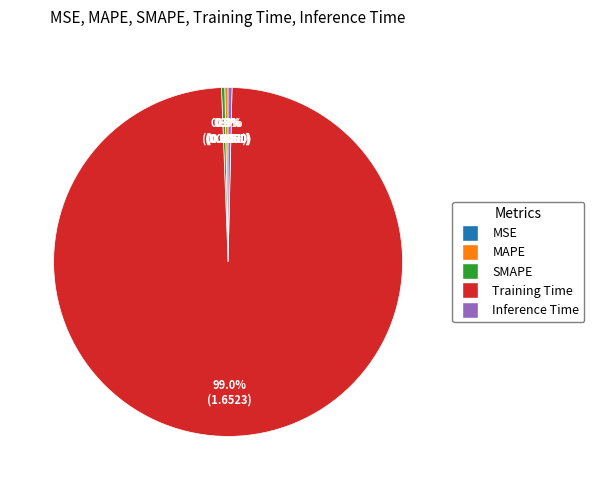

Which category has the biggest portion of the pie?

Training Time